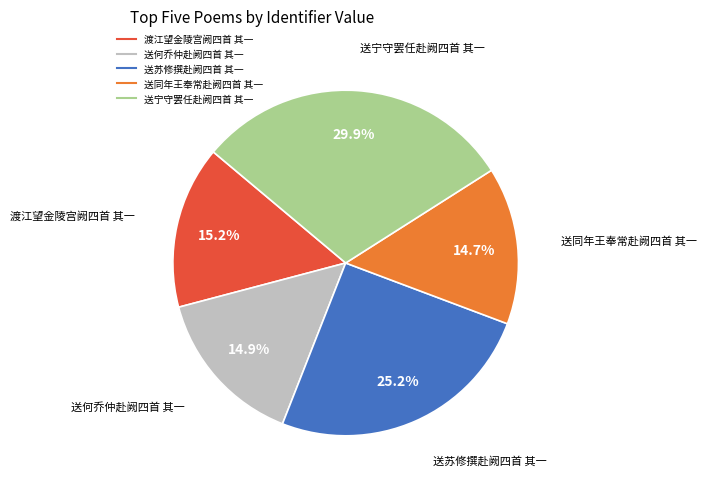

To the nearest percent, what percentage of the pie is 渡江望金陵宫阙四首 其一?

15%